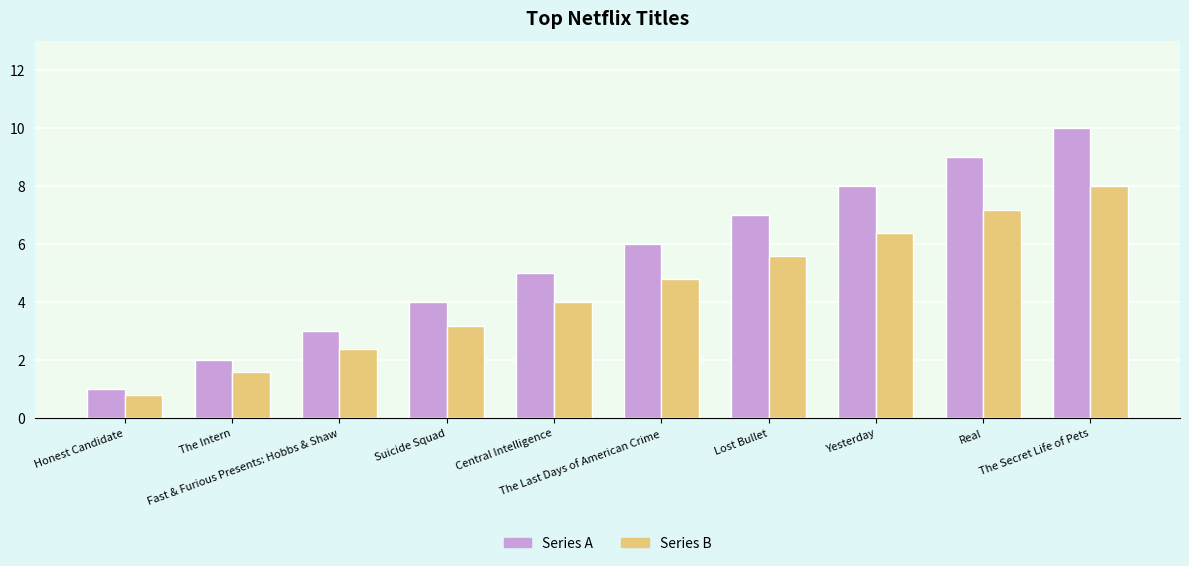

What is the difference between the highest and lowest values at Lost Bullet?

1.4